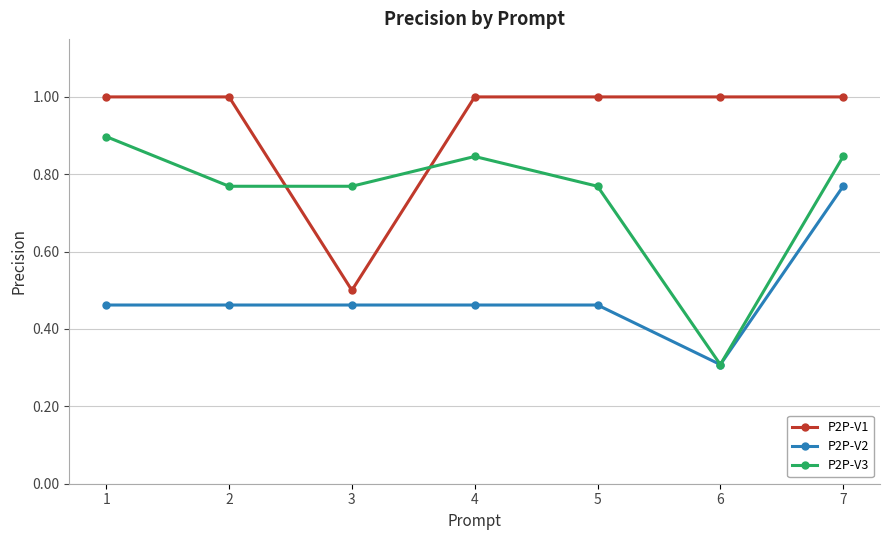

Which label corresponds to the smallest value in the chart?

6